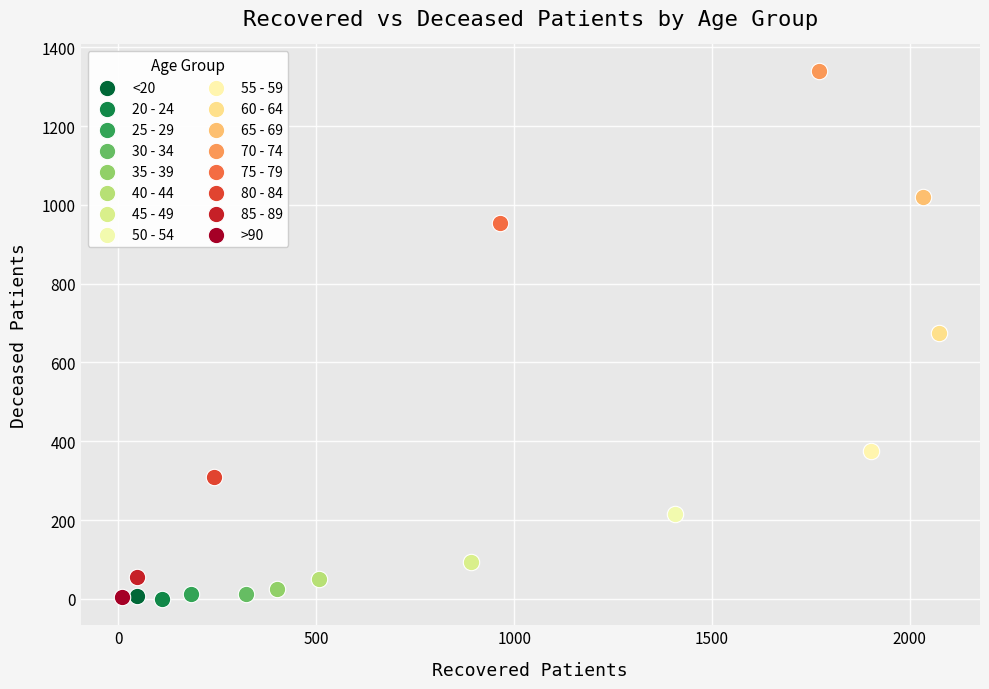

Which series reaches the maximum Y coordinate?

70 - 74